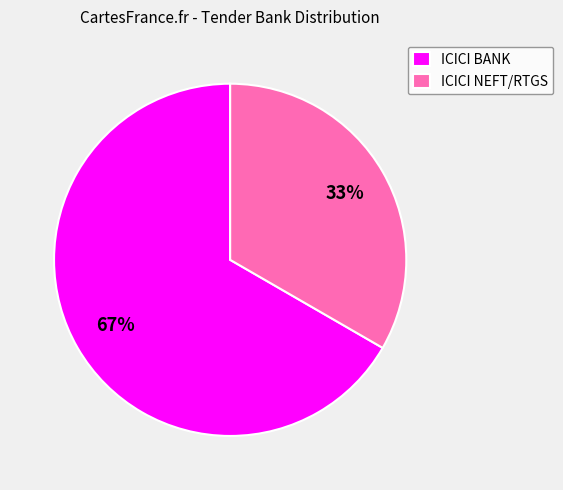

To the nearest percent, what is the combined percentage of ICICI NEFT/RTGS and ICICI BANK?

100%